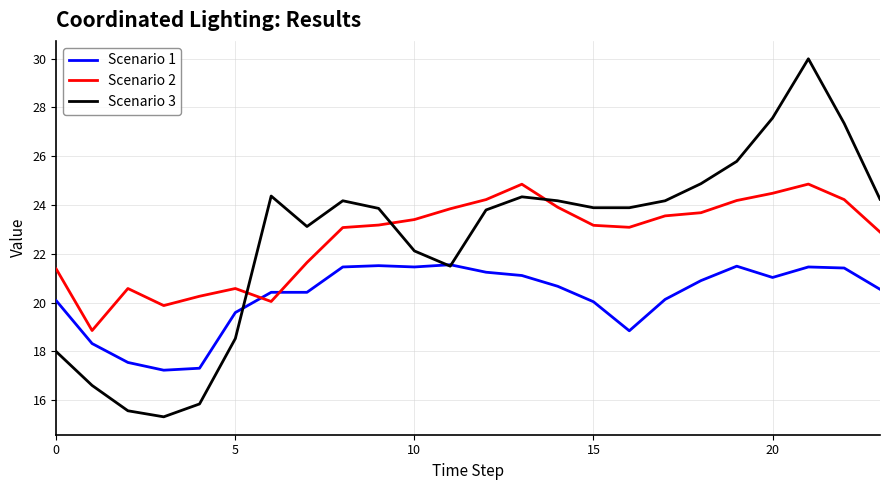

How many intersections are there between Scenario 2 and Scenario 3?

3